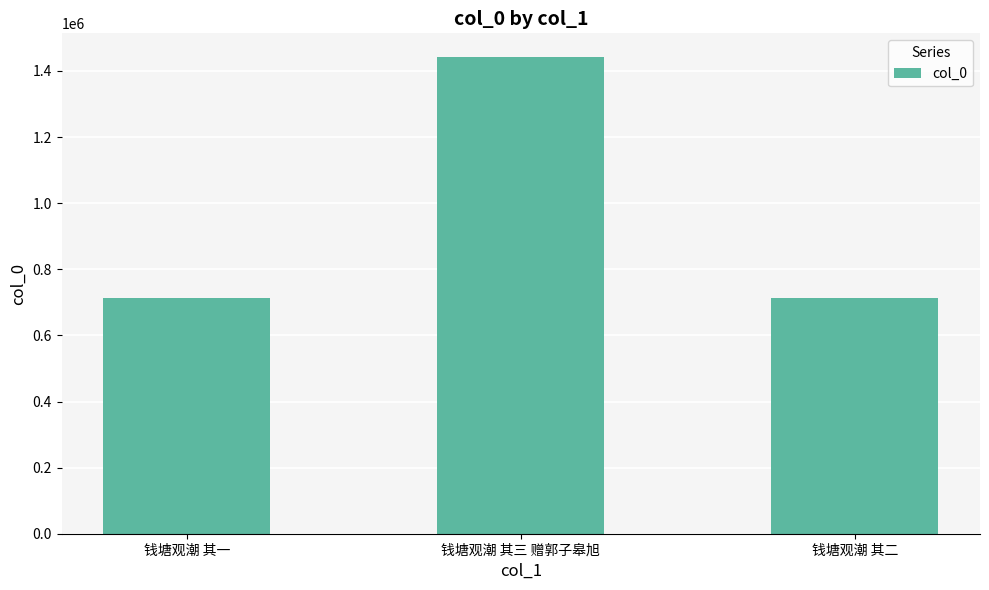

What is the change in value from 钱塘观潮 其三 赠郭子皋旭 to 钱塘观潮 其二?

-727332